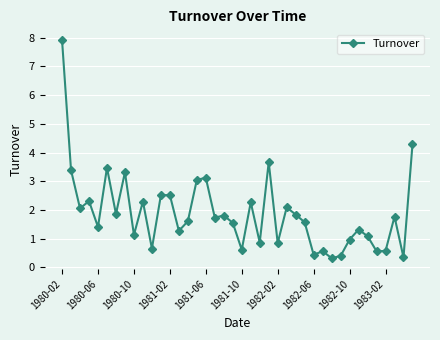

What is the difference between the maximum and second lowest values?

7.6